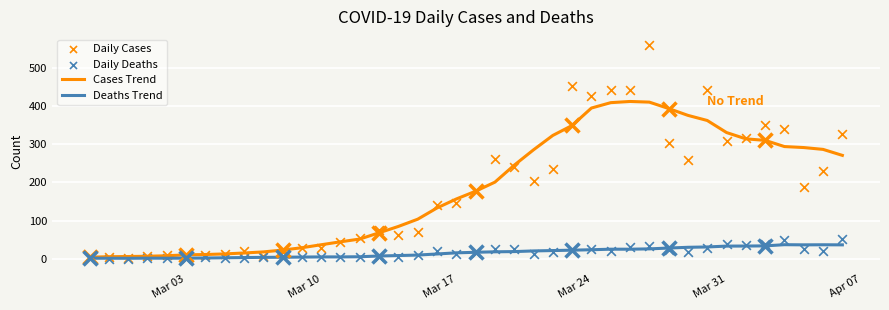

Which series has the largest total across all categories?

Cases Trend